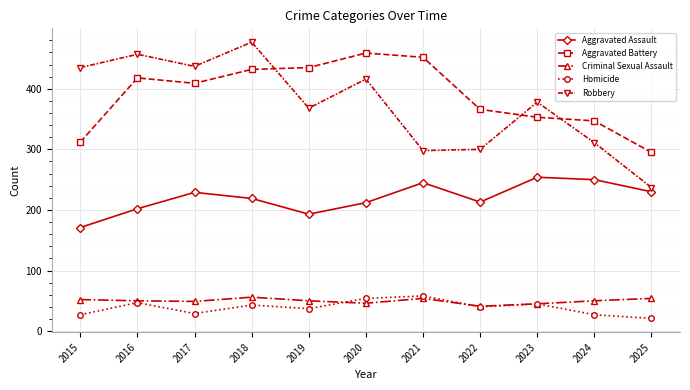

At which label does Criminal Sexual Assault first exceed 50?

2015